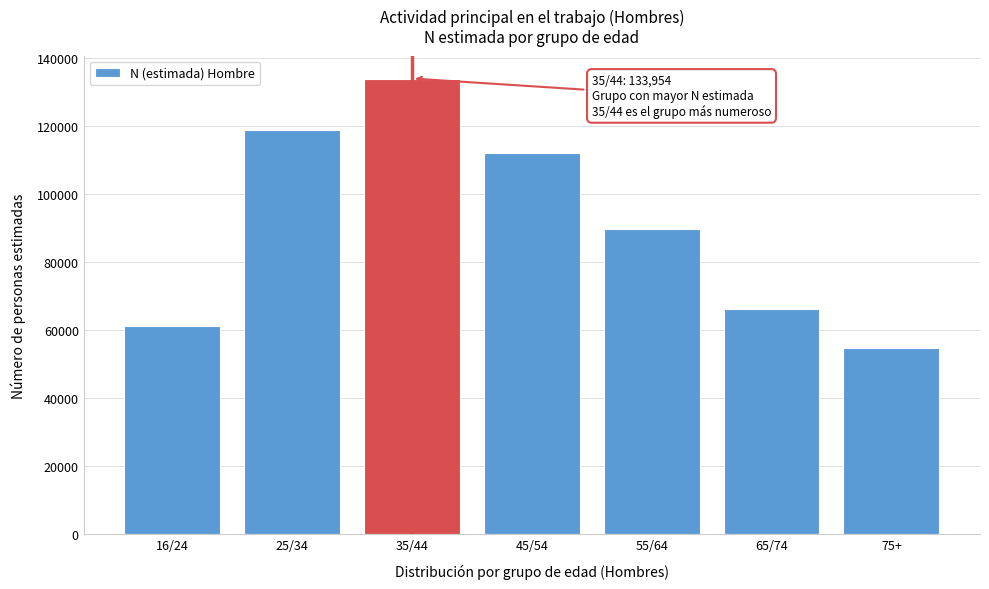

Reading left to right, list all the values displayed in this chart.

61198	118766	133954	112192	89728	66108	54816